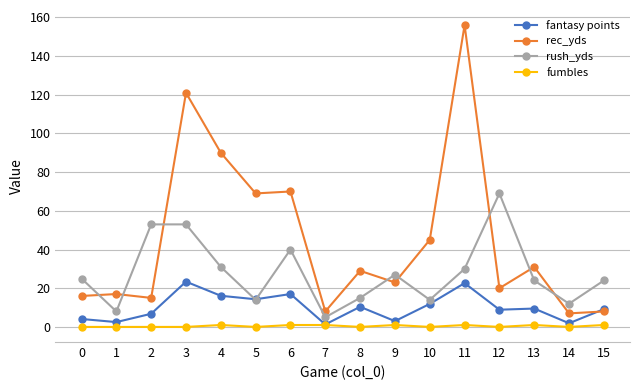

At how many categories does at least one series exceed 34?

8